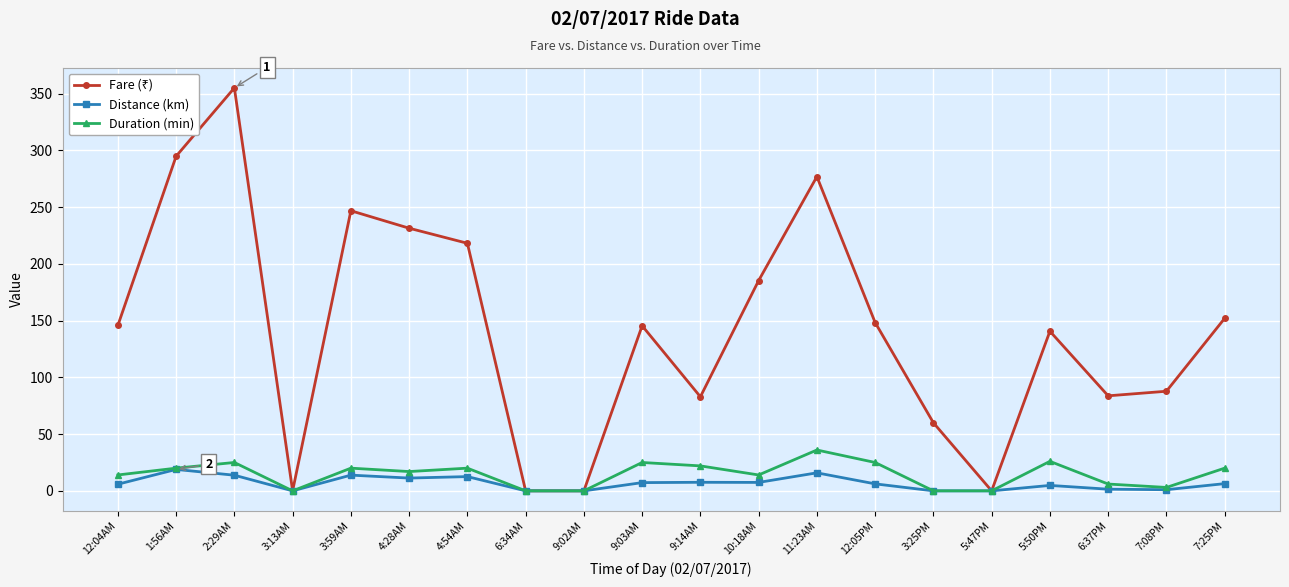

What is the label of the 20th point from the right?

12:04AM